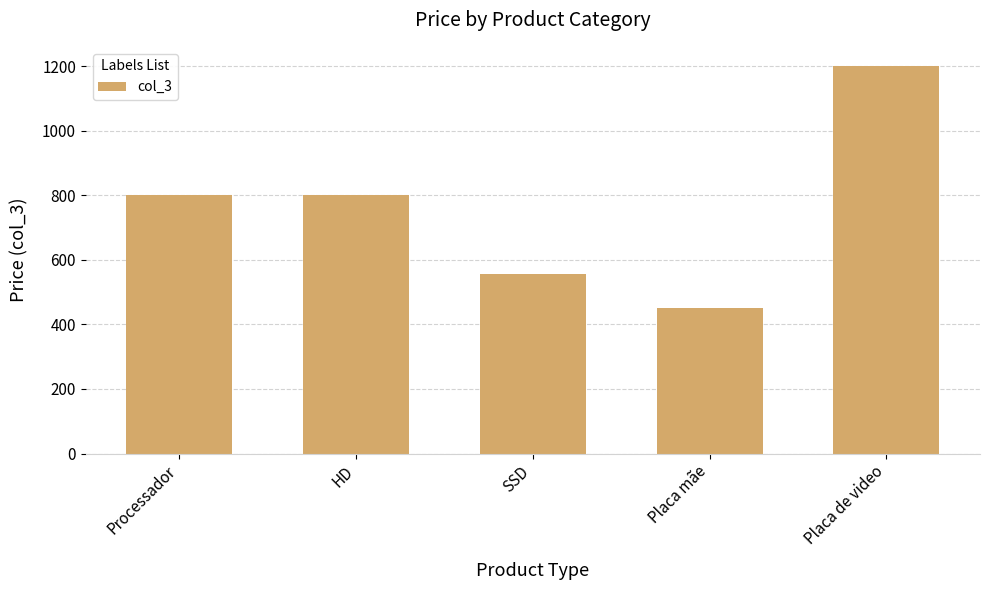

What is the sum of all values?

3806.7